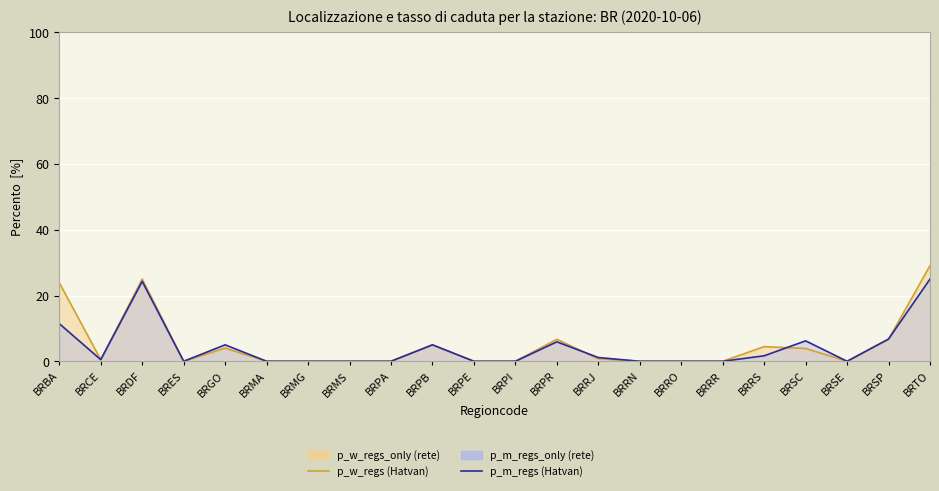

Where is p_w_regs (Hatvan) nearest to the value 14?

BRPR